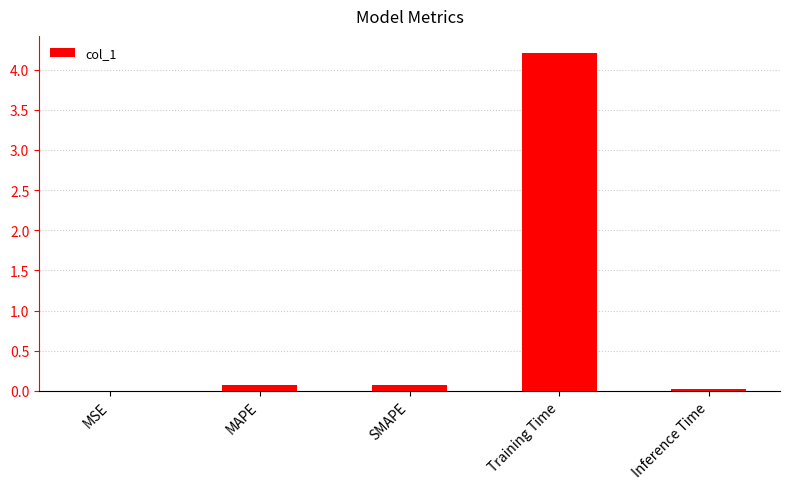

Which category has the highest value across all series?

Training Time